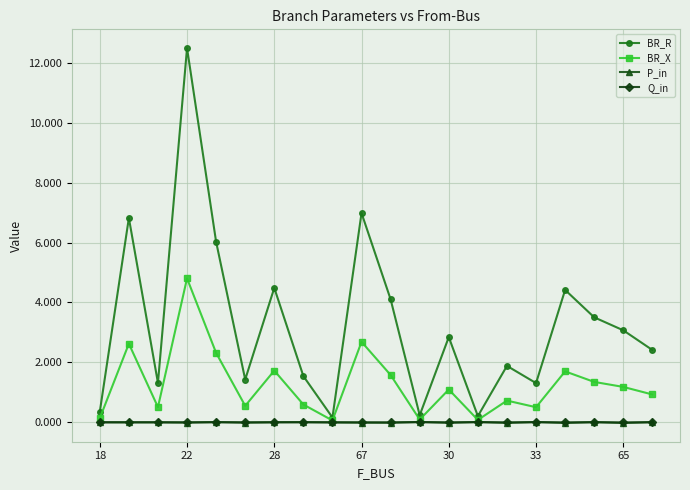

What is the sum of all BR_R values?

65.6